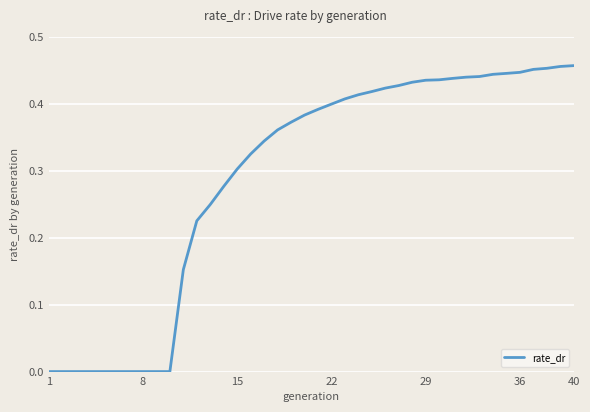

How many lines are shown in the chart?

1